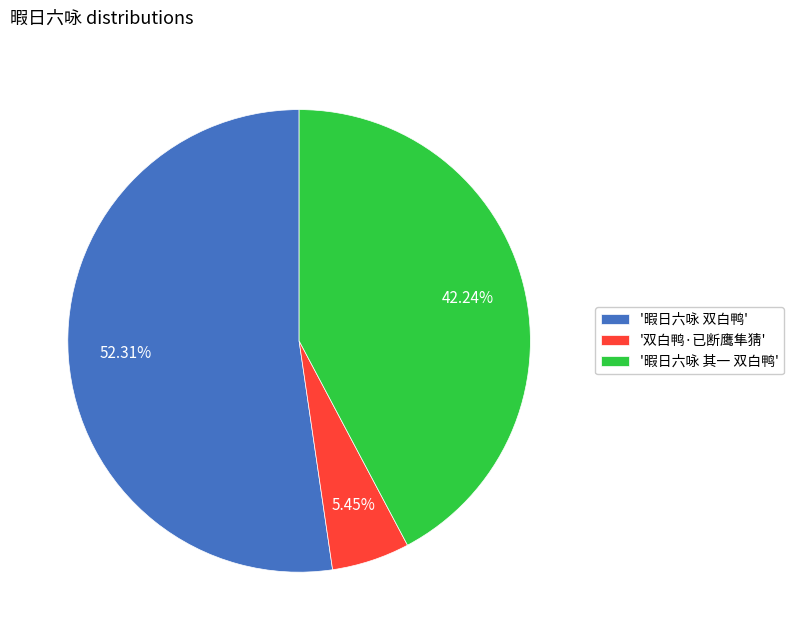

How many segments does this pie chart have?

3